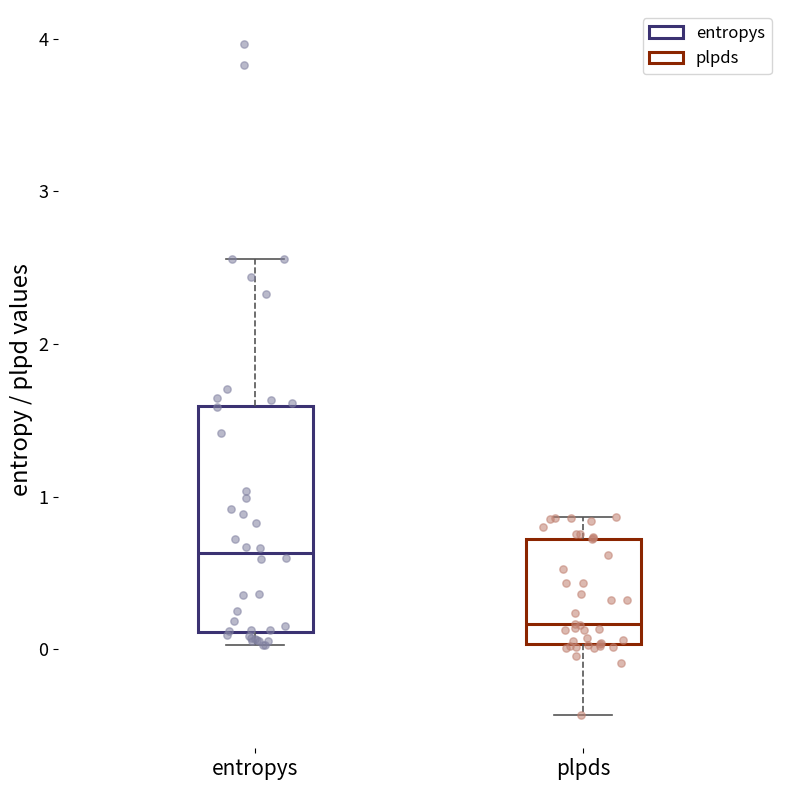

Where is the lower edge of the box for entropys on the y-axis? The values are not printed on the chart, so give them approximately, as read against the axis.

0.1